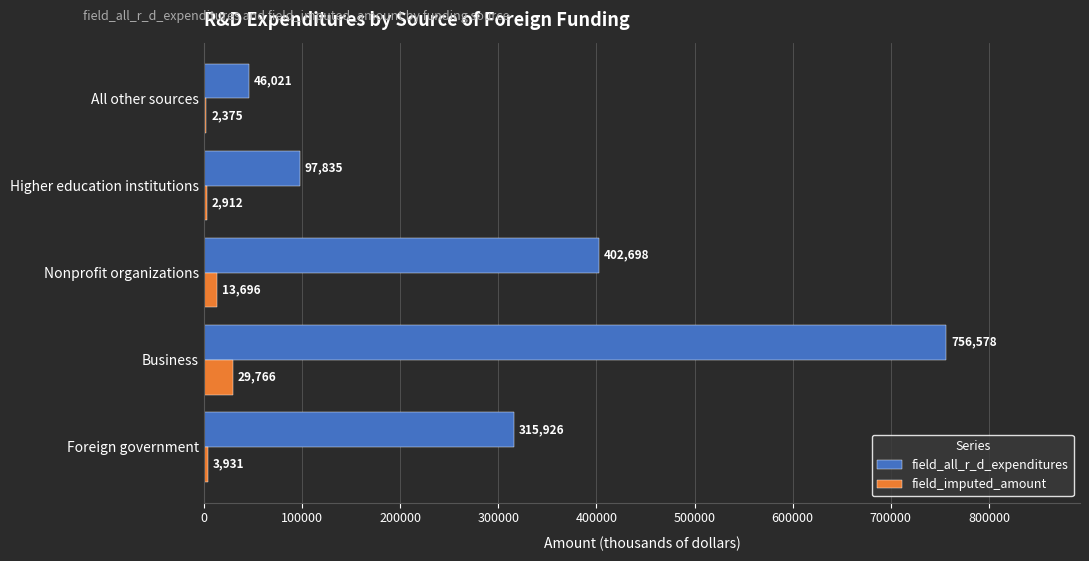

What is the total value across all series at Higher education institutions?

100747